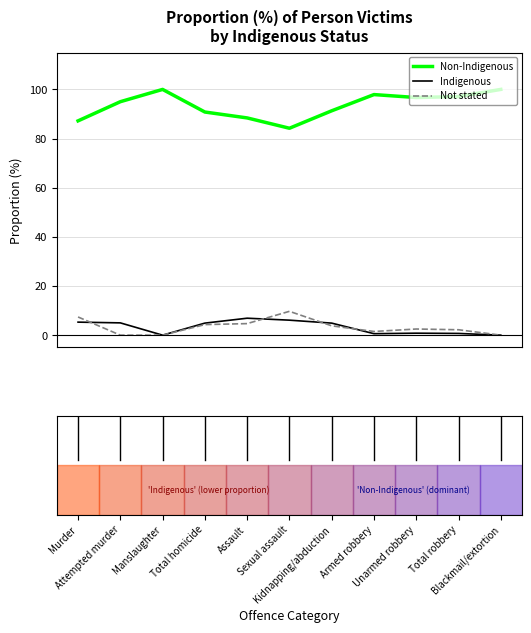

How many interior local valleys does the Non-Indigenous series have?

2